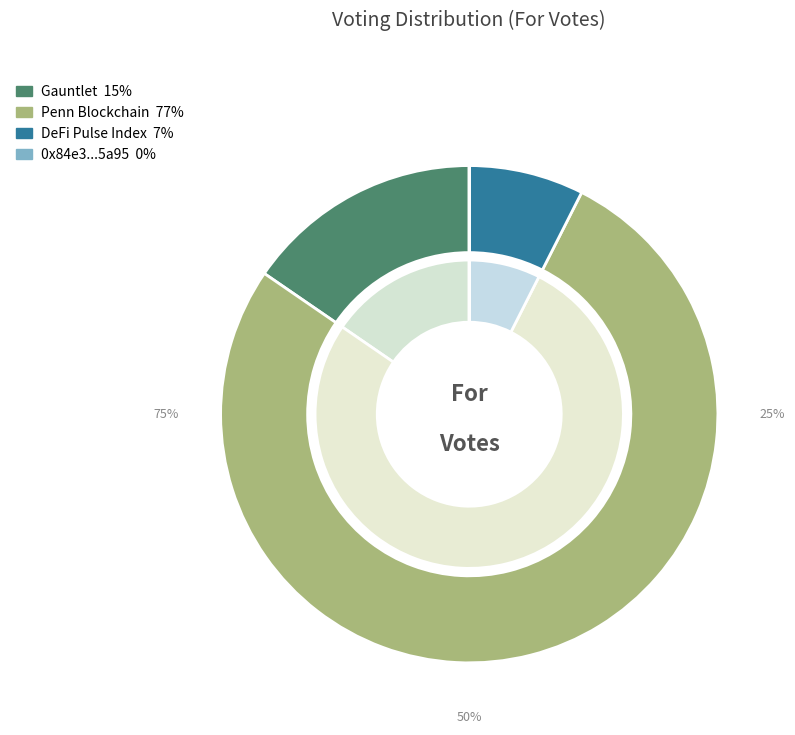

How many slices are in this pie chart?

7